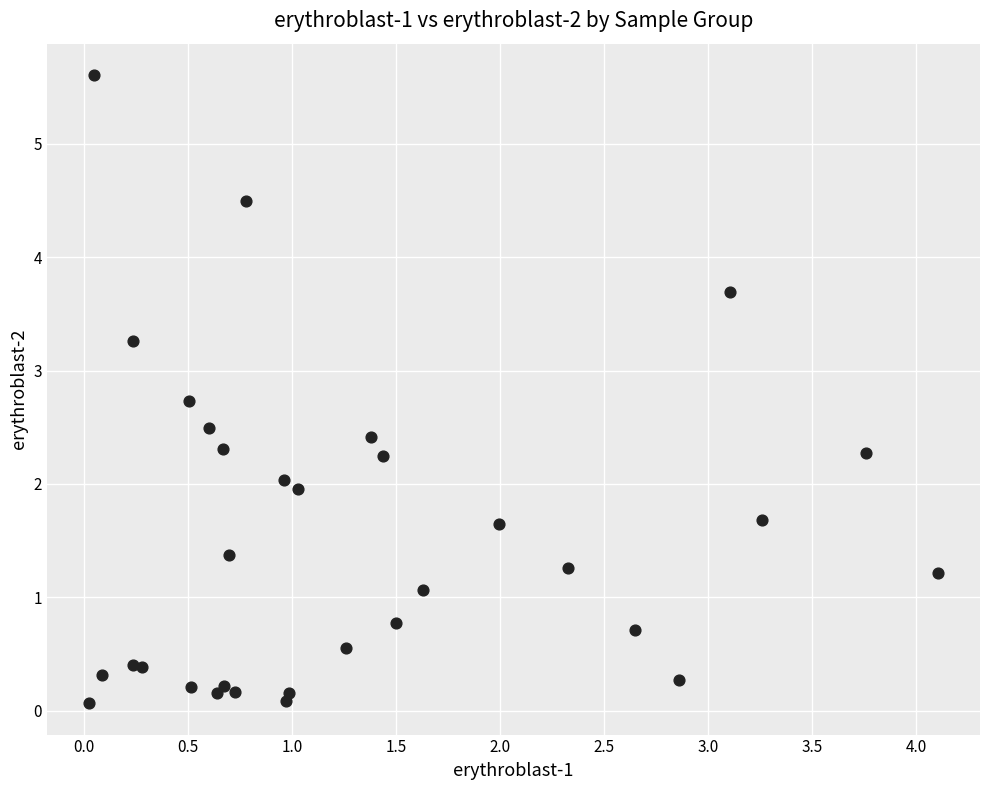

What is the range of Y values (max minus min)?

5.5